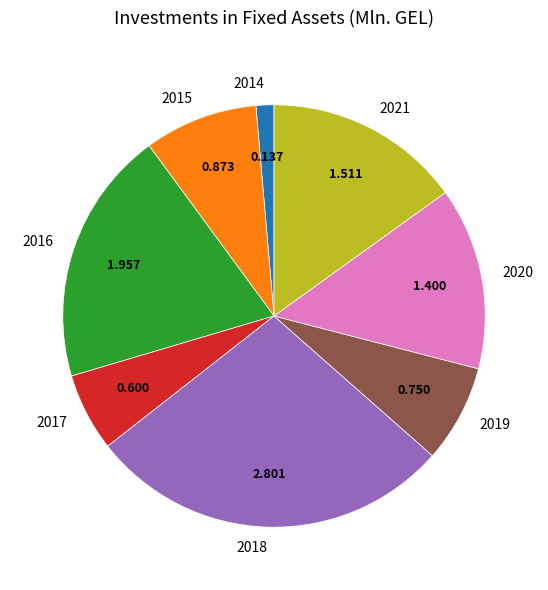

Combined, do 2018 and 2021 account for over 50%?

No